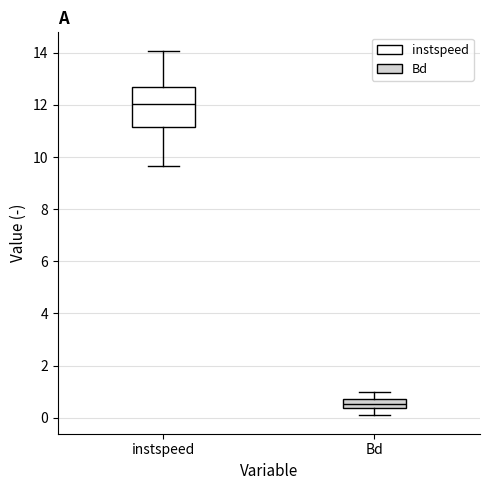

Which box's median line is the lowest?

Bd